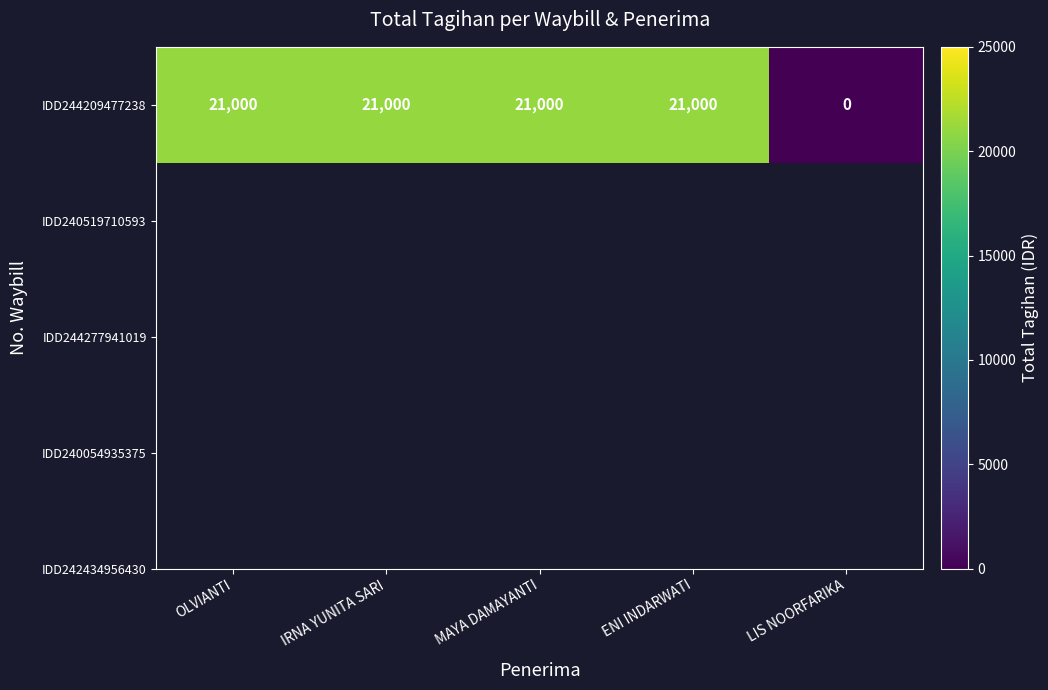

How many positive values are there?

4